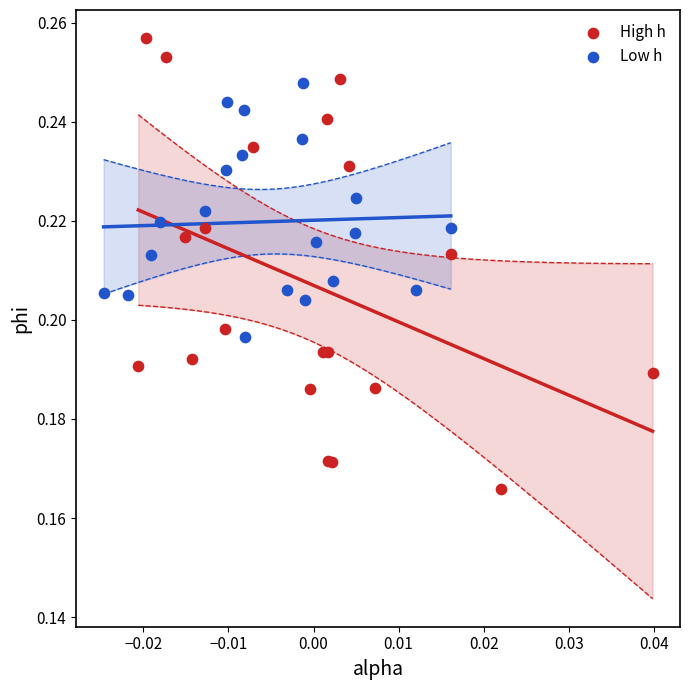

What are all the series names shown in the legend?

High h, Low h